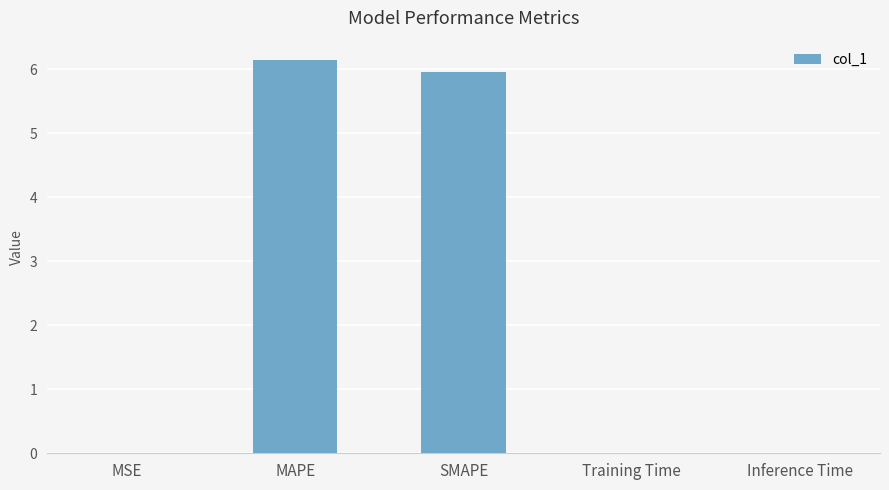

The value at MAPE is 6.1. True or false?

True